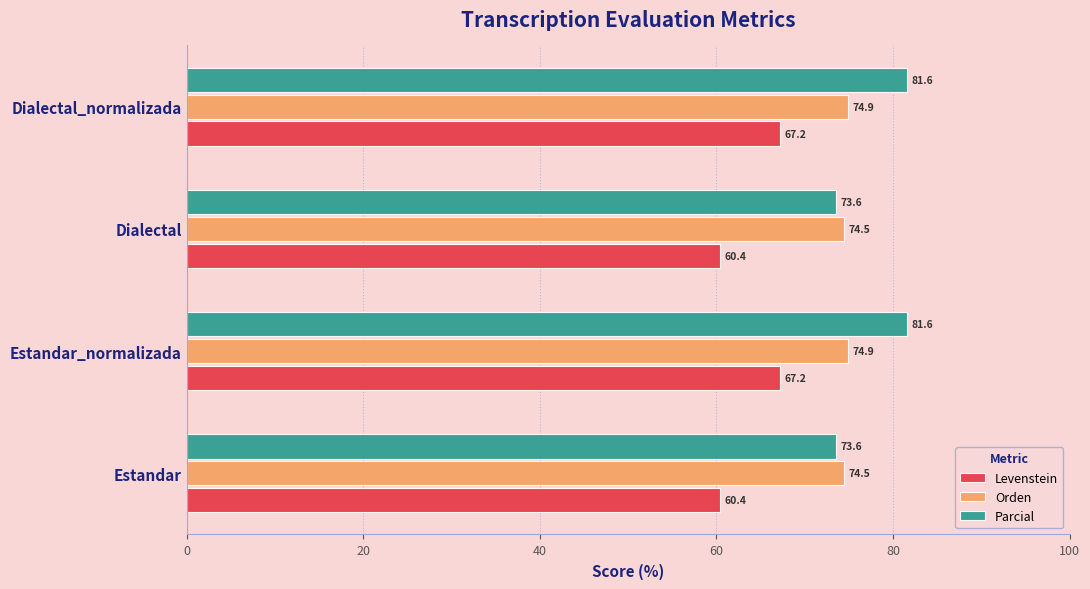

List the series in order of their overall mean, lowest first.

Levenstein, Orden, Parcial